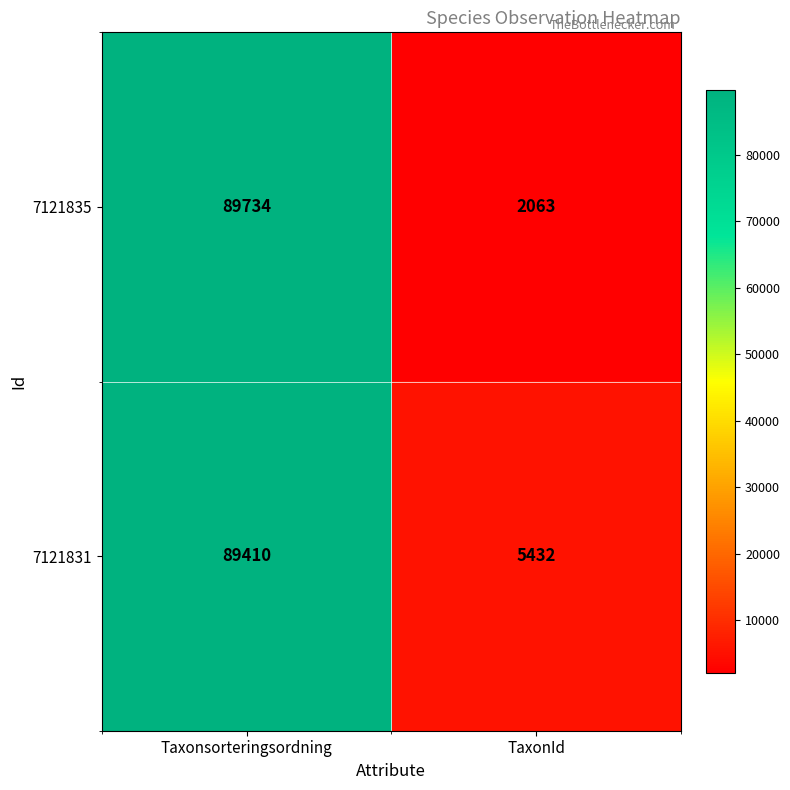

How many series are shown in this chart?

2